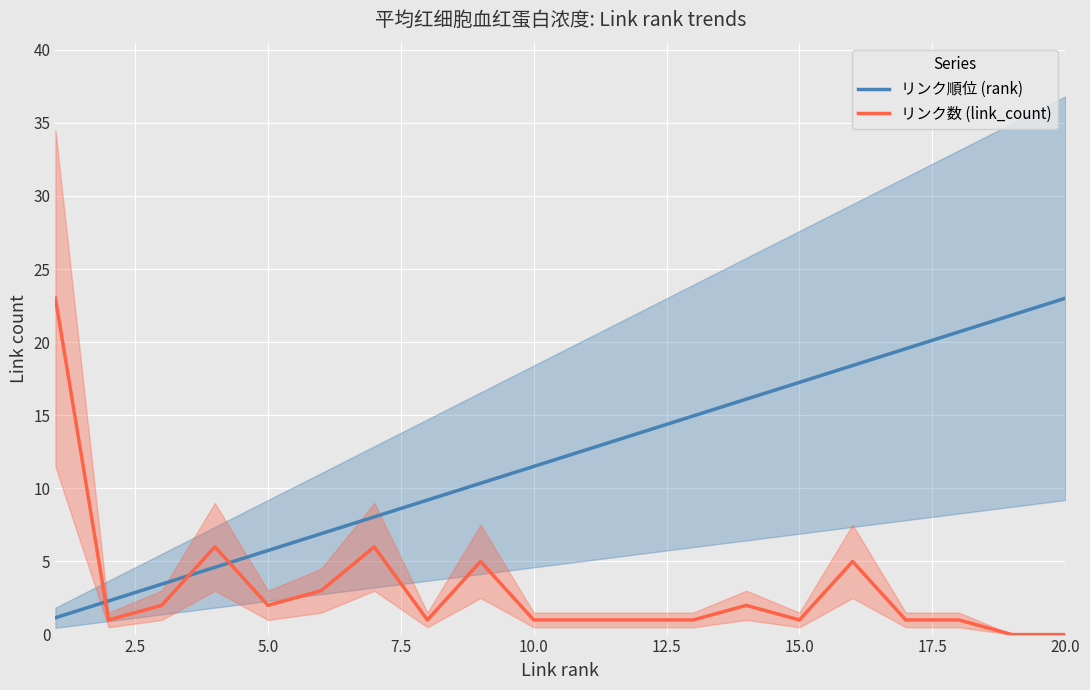

True or false: リンク順位 (rank) and リンク数 (link_count) cross at least once.

True